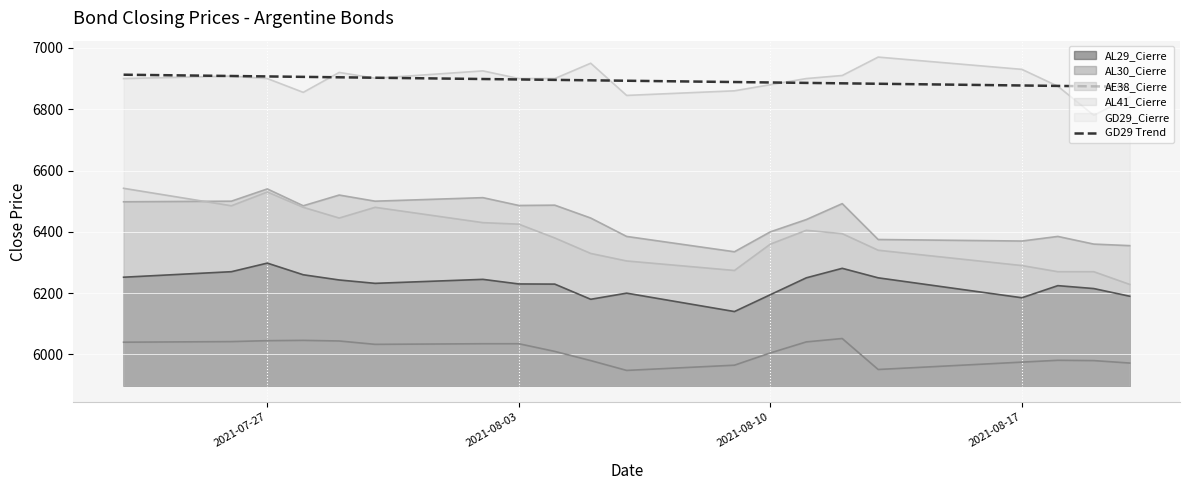

Which series has the largest range (max minus min)?

AL41_Cierre